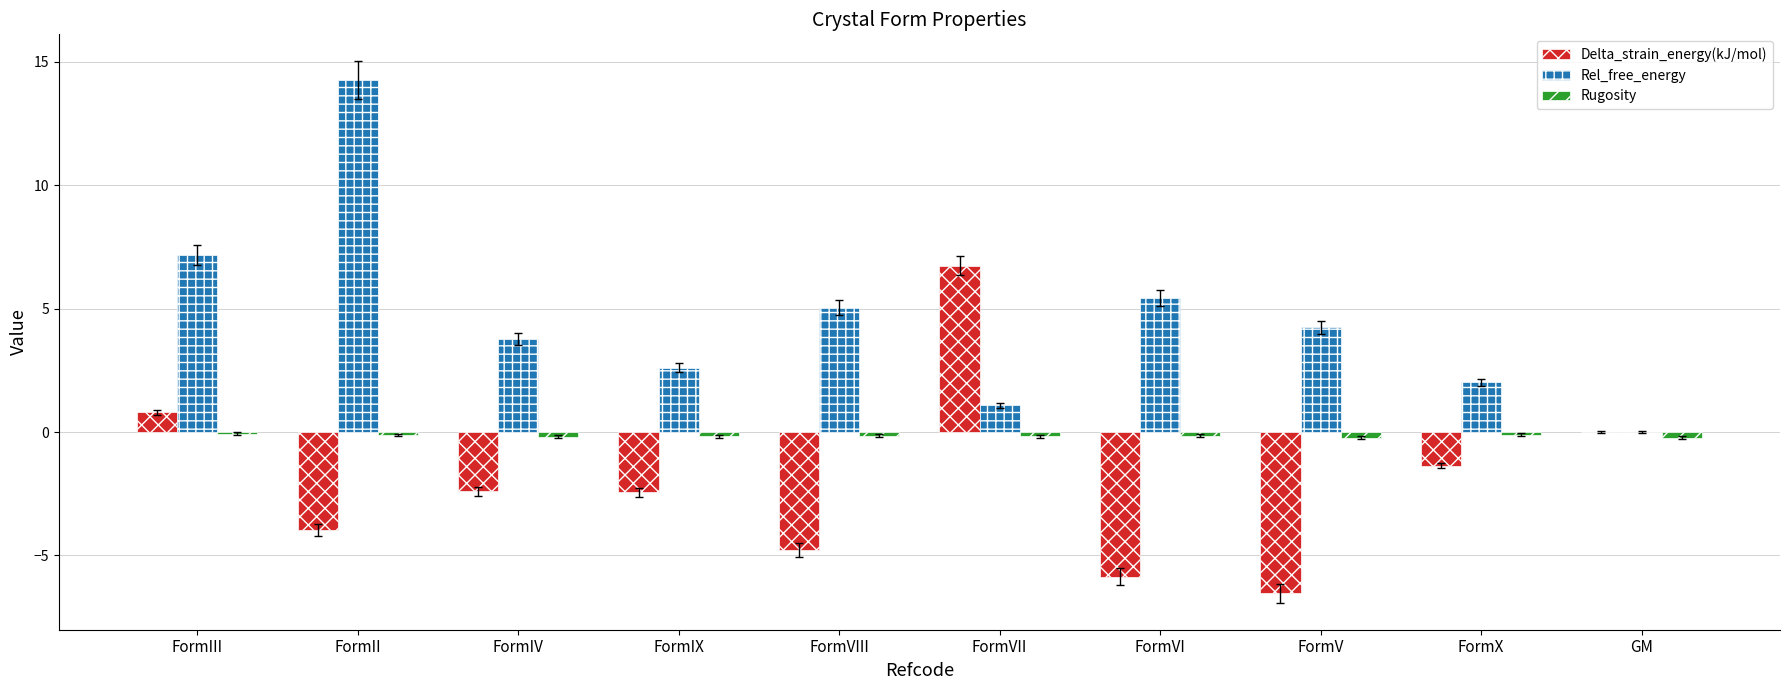

What is the sum of all Delta_strain_energy(kJ/mol) values?

-19.8